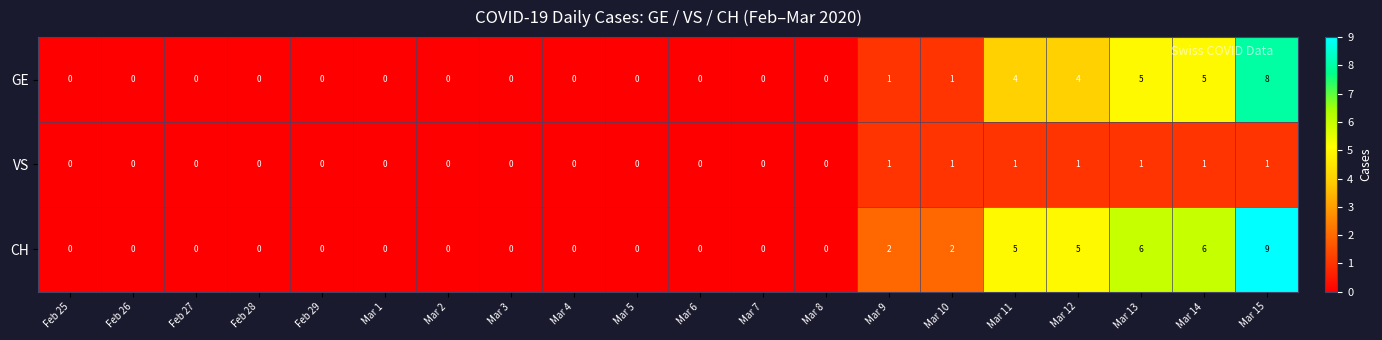

What is the maximum value shown in the chart?

9